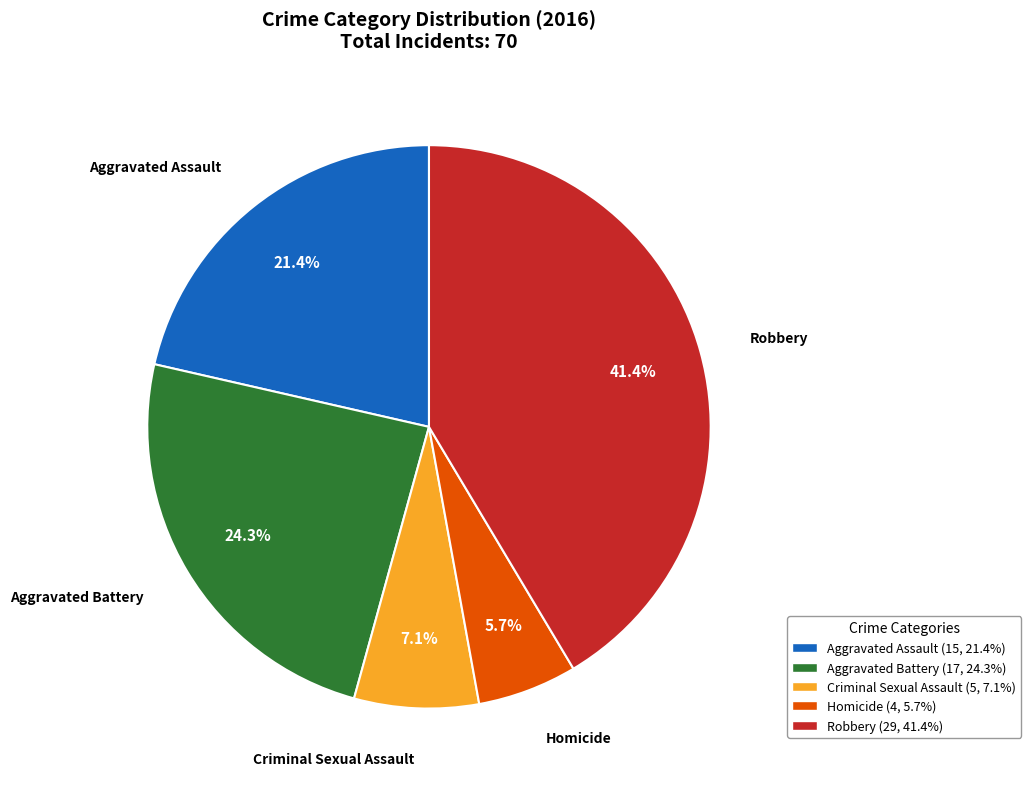

Does Aggravated Battery account for over 50% of the chart?

No